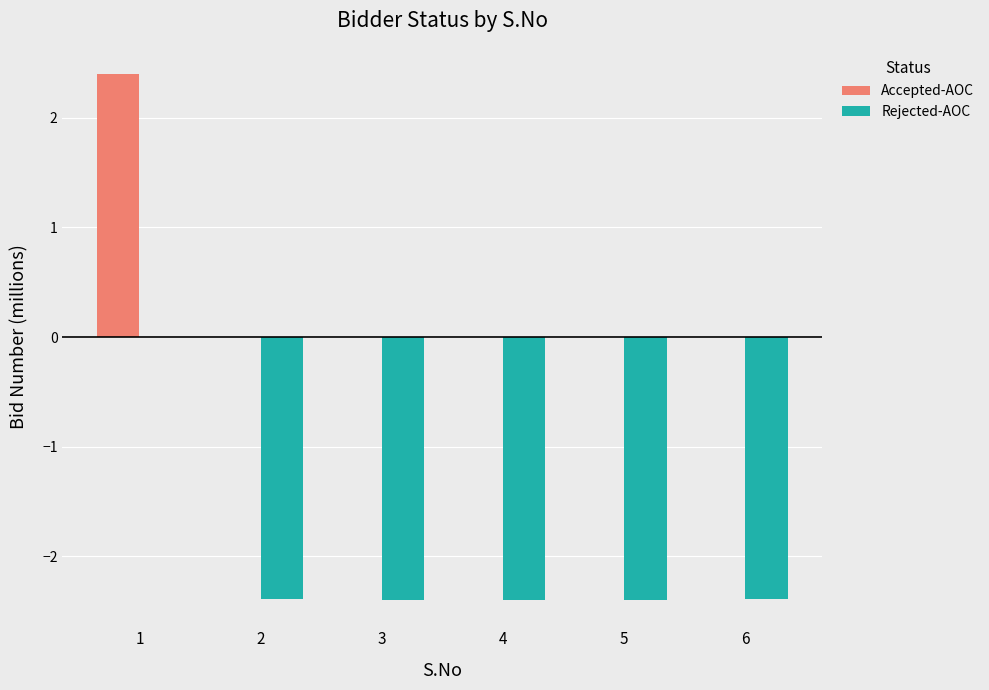

Reading right to left, transcribe all the data shown in this chart.

Accepted-AOC: 0.0	0.0	0.0	0.0	0.0	2.4
Rejected-AOC: -2.4	-2.4	-2.4	-2.4	-2.4	0.0